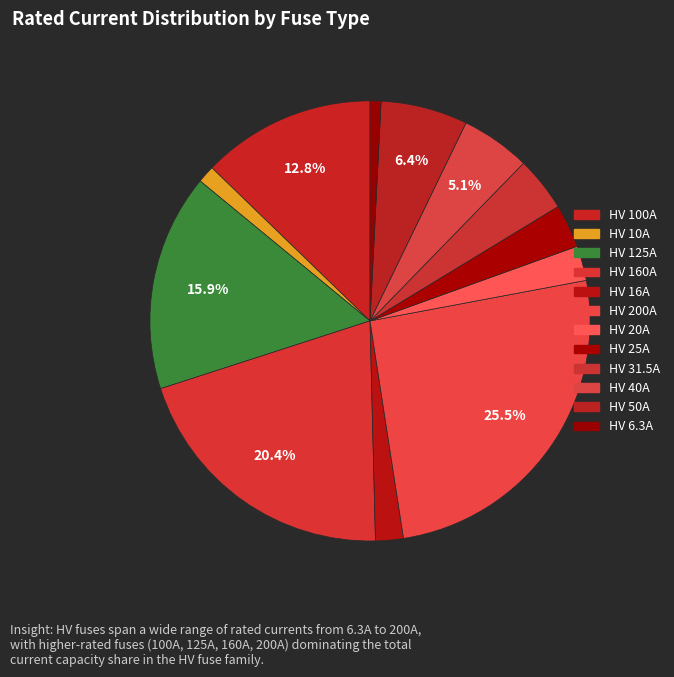

Approximately how many times larger is the value at HV 100A compared to HV 10A?

10.0